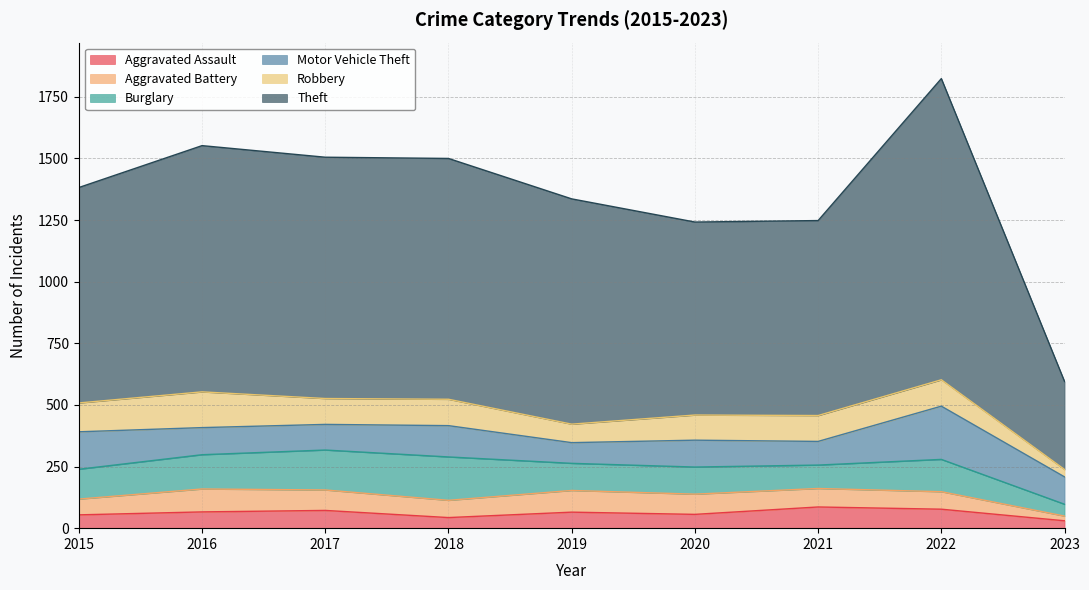

Reading right to left, what are all the values shown in this chart?

Aggravated Assault: 30	77	86	56	65	43	72	66	54
Aggravated Battery: 19	71	75	82	88	70	83	93	64
Burglary: 48	131	95	110	110	176	162	139	121
Motor Vehicle Theft: 111	216	96	109	84	127	104	110	152
Robbery: 30	107	105	102	75	107	105	145	117
Theft: 357	1222	791	783	914	977	979	999	874